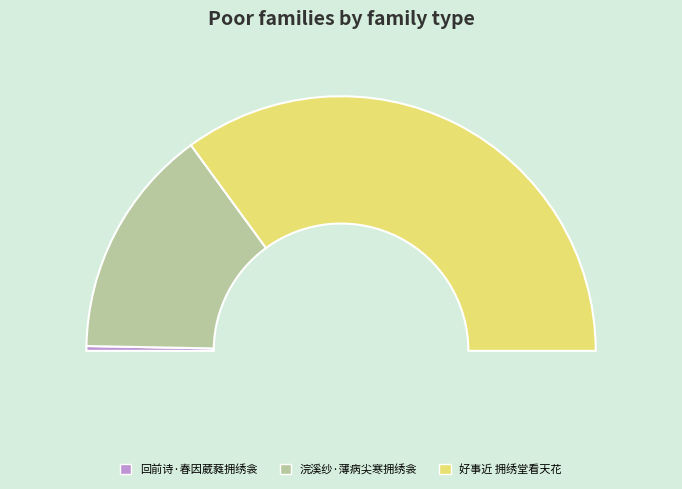

What is the largest slice in the pie chart?

好事近 拥绣堂看天花